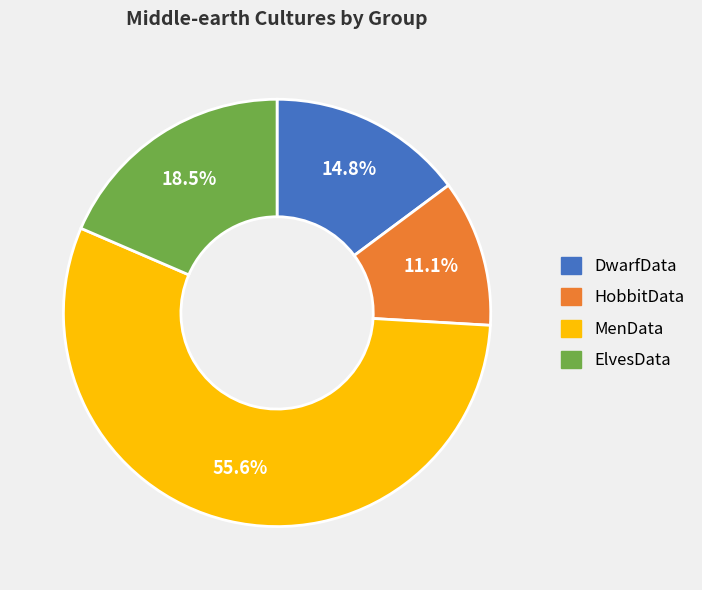

To the nearest percent, what is the average slice percentage?

25%